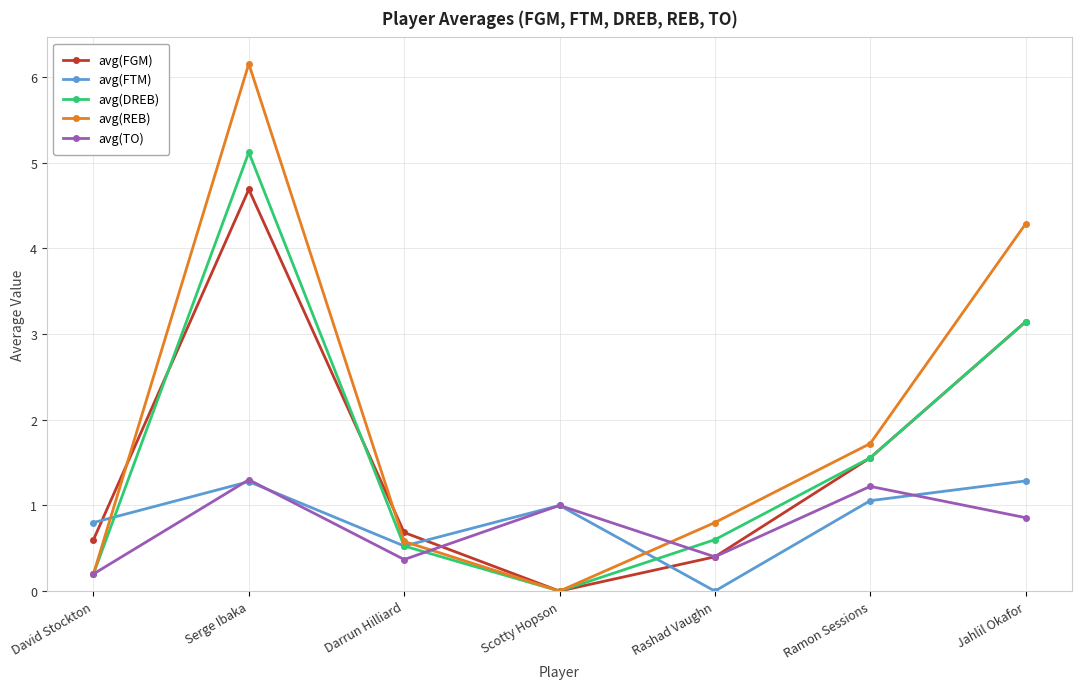

Between Serge Ibaka and Jahlil Okafor, which series saw the biggest shift?

avg(DREB)